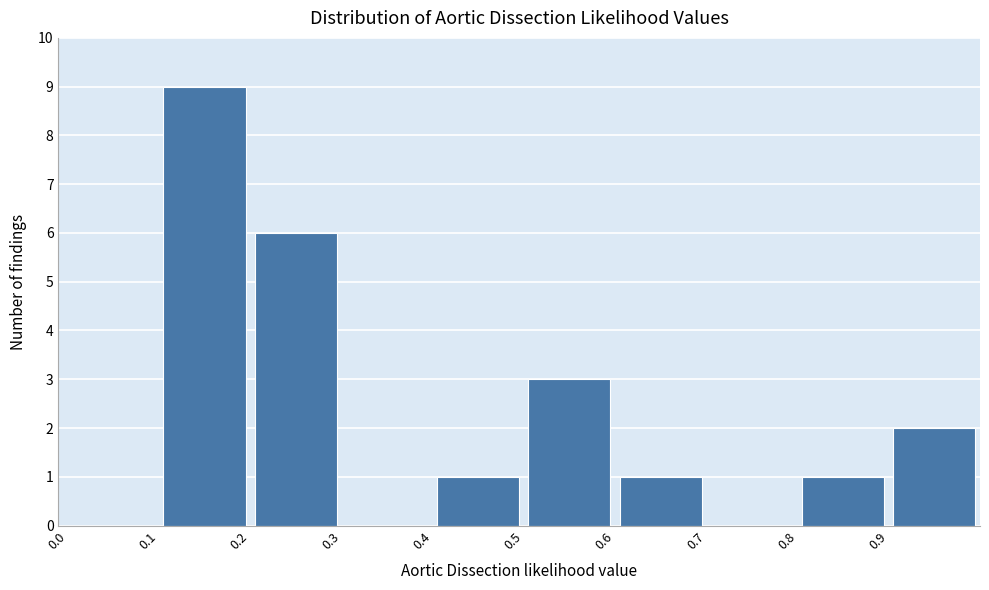

How tall is the bar that spans 0.6 to 0.7 on the x-axis? The values are not printed on the chart, so give them approximately, as read against the axis.

1